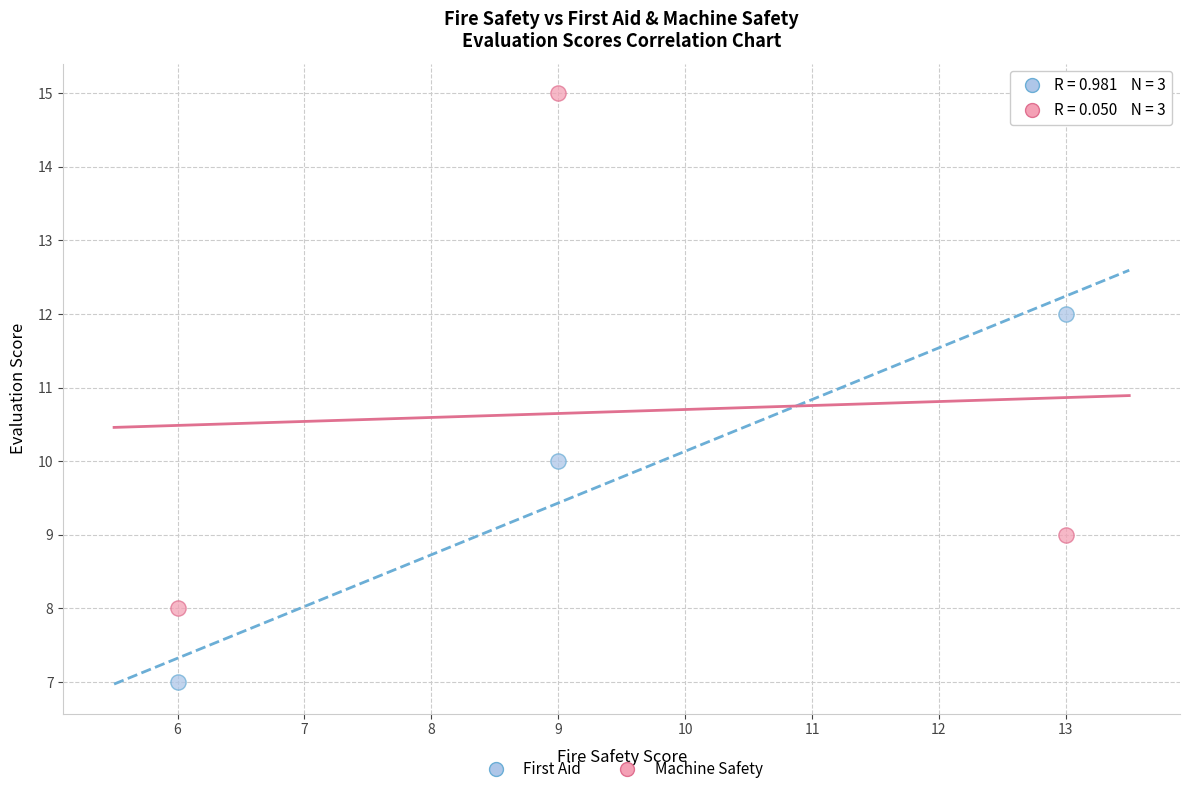

Which series contains the highest Y value?

Machine Safety